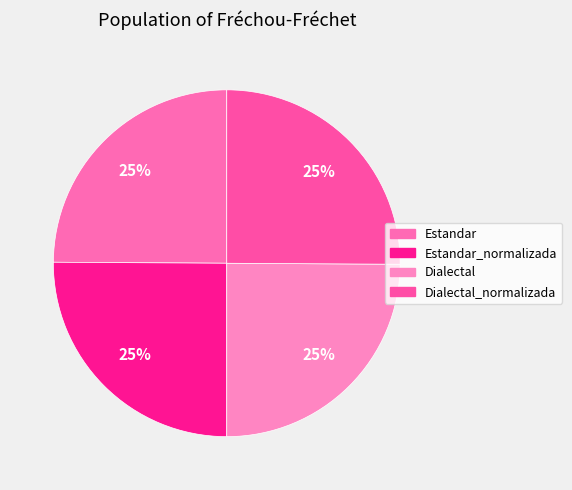

Does Dialectal represent more than half of the total?

No